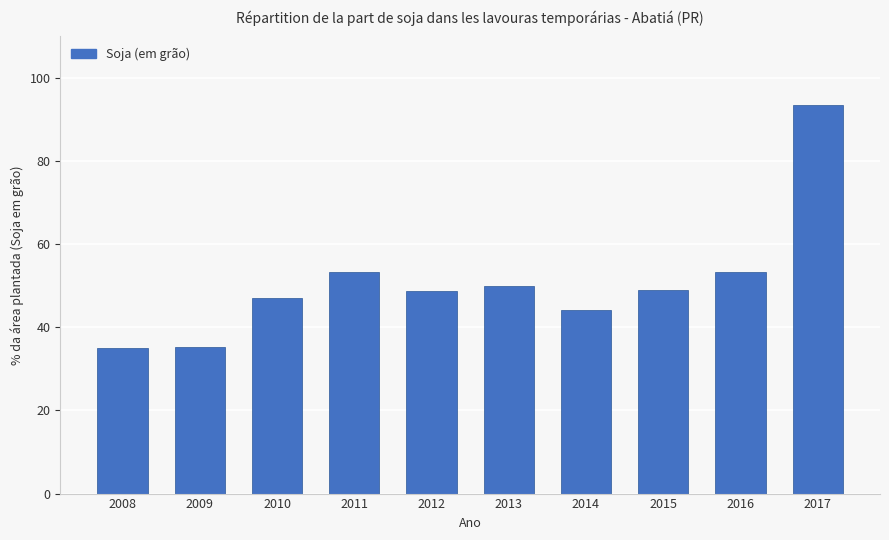

Count the number of values greater than 48.

6